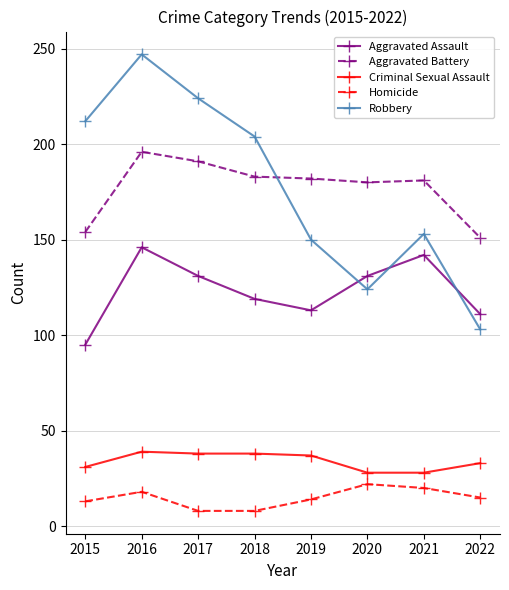

Which series has the widest spread of values?

Robbery